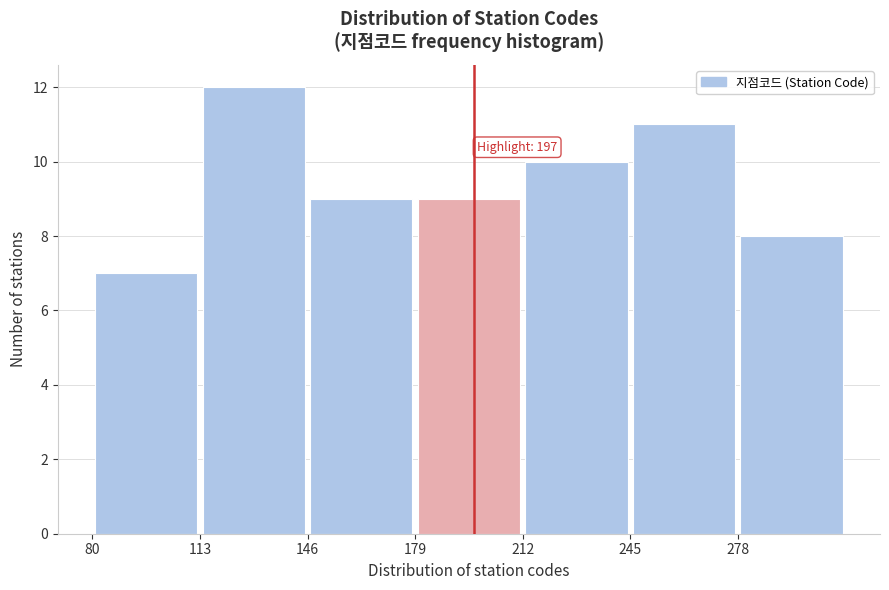

Over which range of the x-axis is the bar tallest?

113 to 146